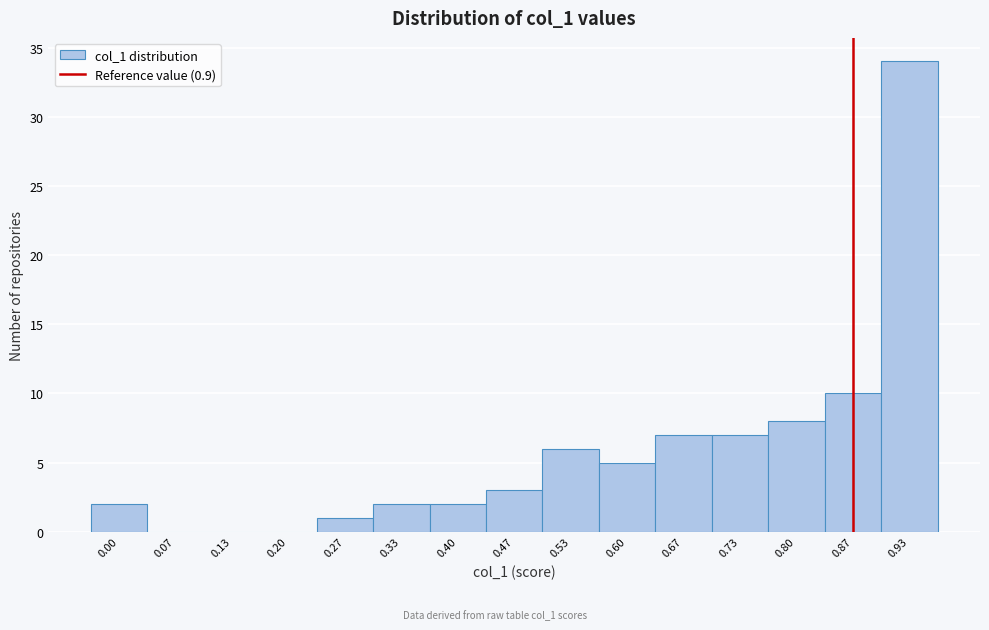

Reading left to right, list all the values displayed in this chart.

0.00=2	0.07=0	0.13=0	0.20=0	0.27=1	0.33=2	0.40=2	0.47=3	0.53=6	0.60=5	0.67=7	0.73=7	0.80=8	0.87=10	0.93=34